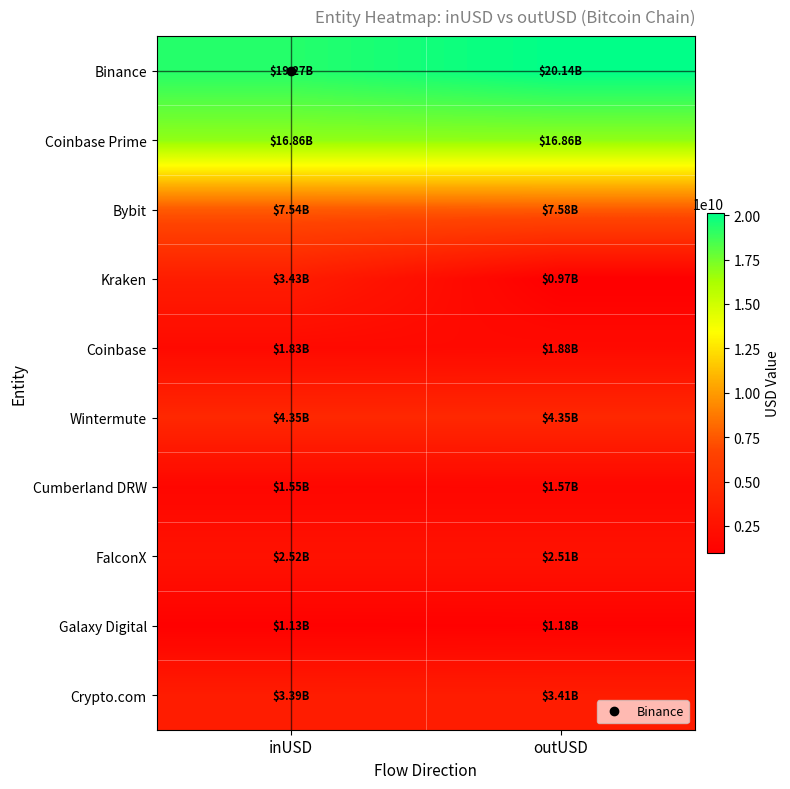

Which has a higher value, outUSD or inUSD?

outUSD